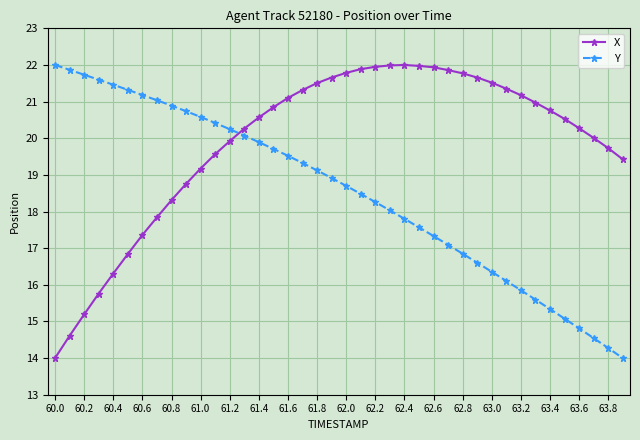

What is the highest value of the X series?

22.0